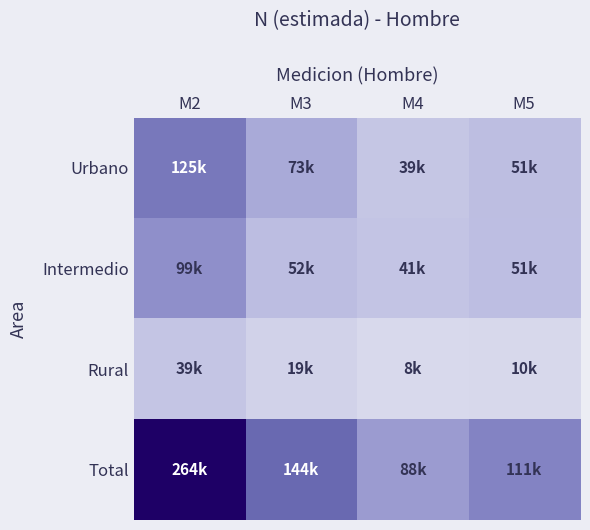

Reading left to right, extract all data points from this chart.

Urbano: M2=125077	M3=73294	M4=38612	M5=51054
Intermedio: M2=98977	M3=52082	M4=40972	M5=50745
Rural: M2=39445	M3=18632	M4=8005	M5=9628
Total: M2=263500	M3=144008	M4=87589	M5=111427